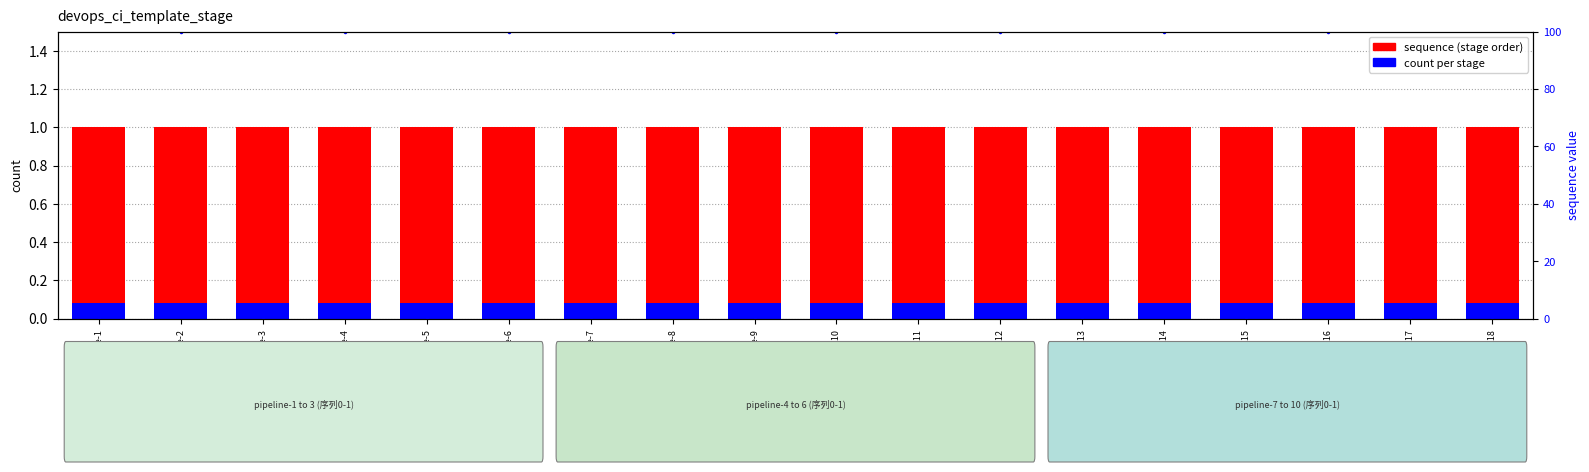

Which series has the largest range (max minus min)?

sequence (stage order)